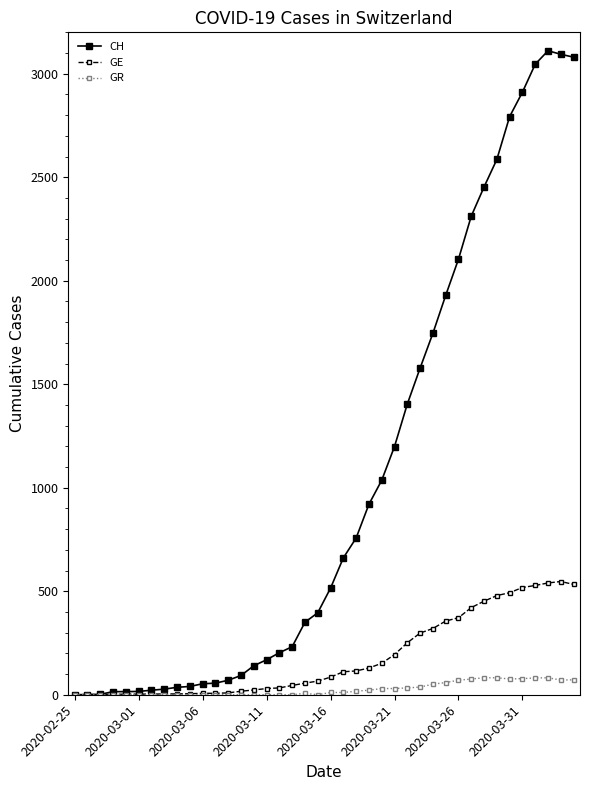

What is the greatest value displayed?

3111